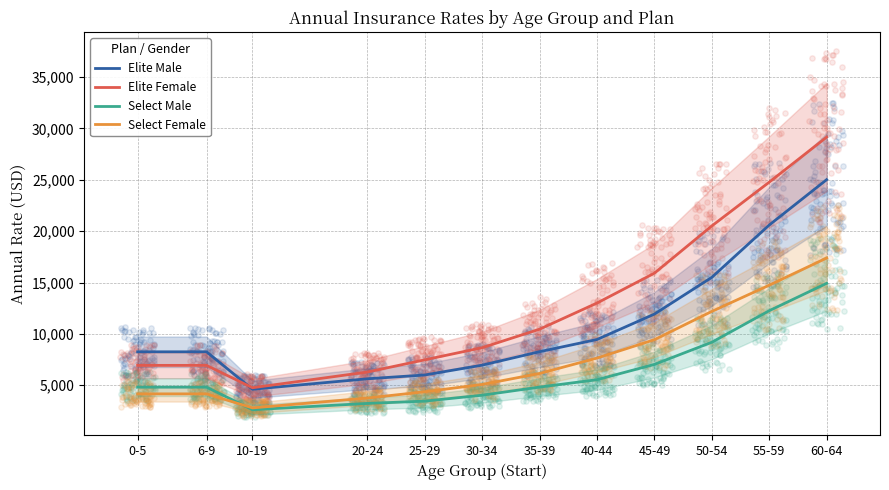

Which series contains the highest Y value?

Elite Female